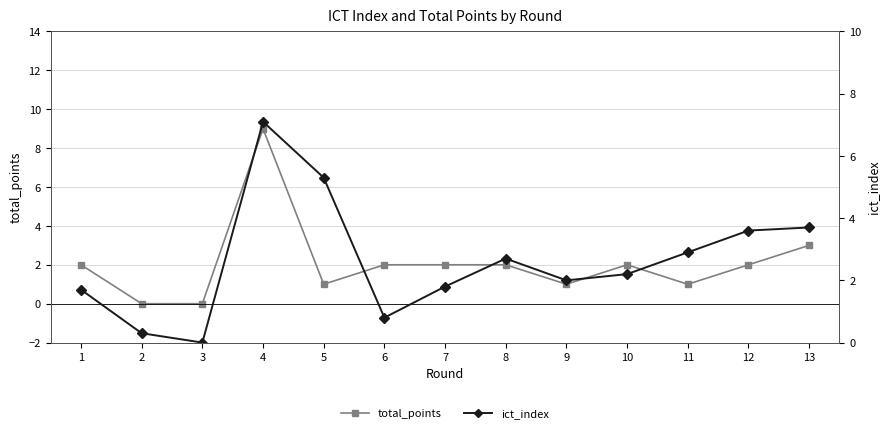

How many interior local valleys does the total_points series have?

3